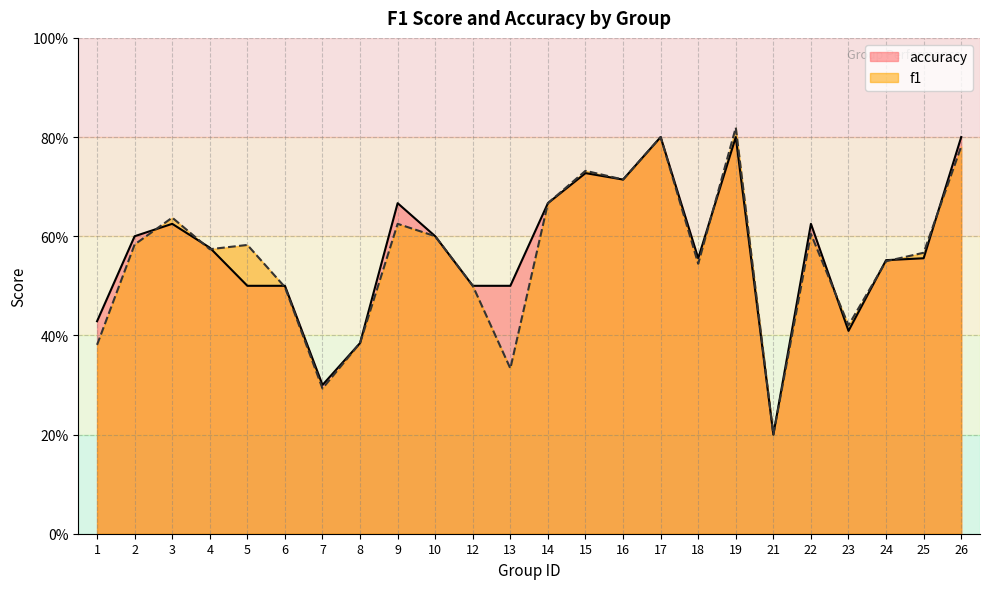

Which label corresponds to the largest value in the chart?

19